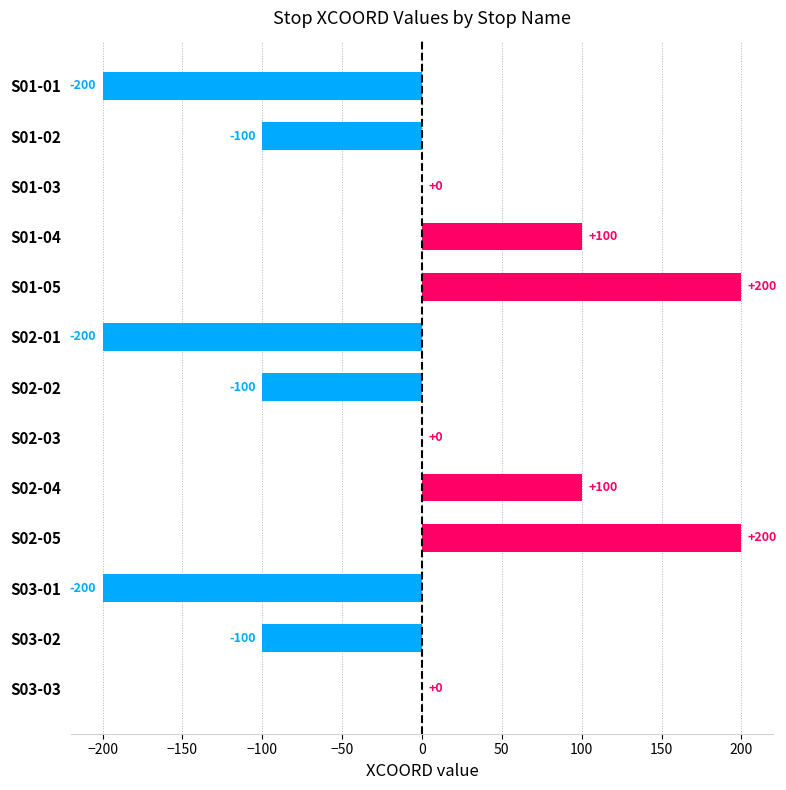

The value at S02-01 is -354. True or false?

False